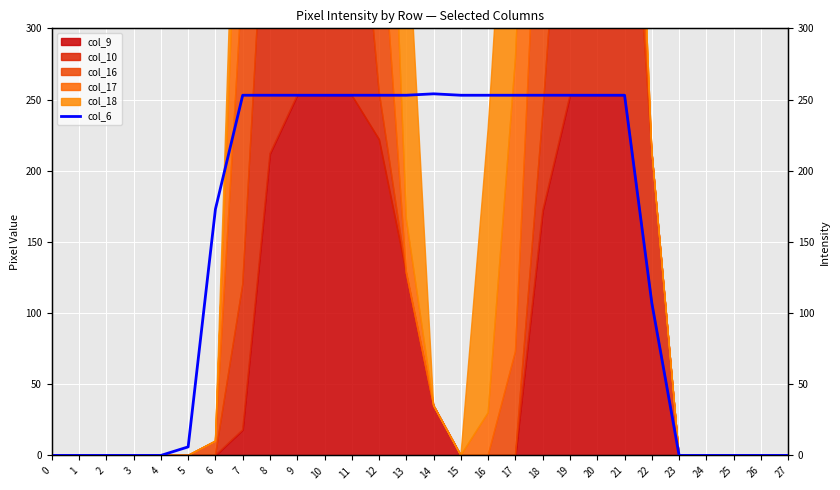

Which label corresponds to the largest value in the chart?

14